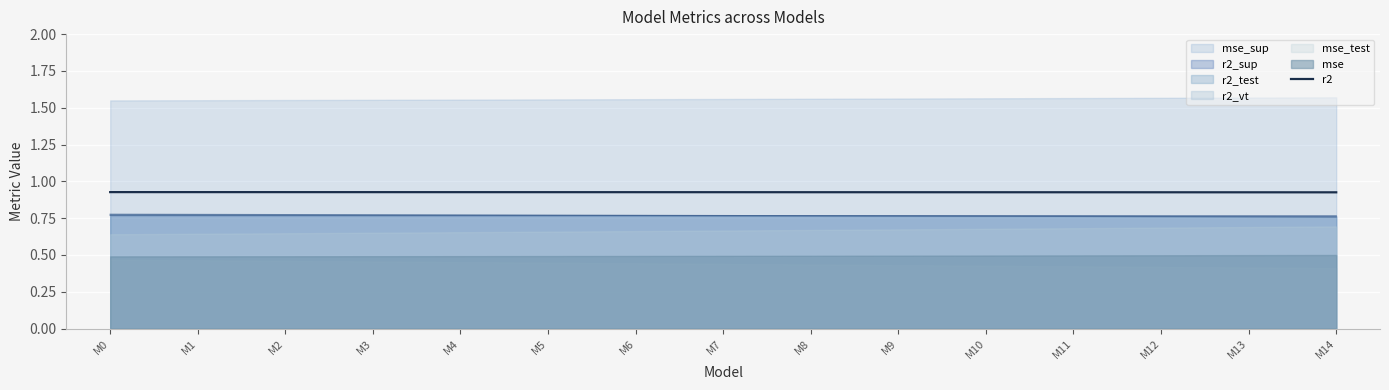

List the labels in order of value, smallest first.

M14, M13, M12, M11, M10, M9, M8, M7, M6, M5, M4, M3, M2, M1, M0